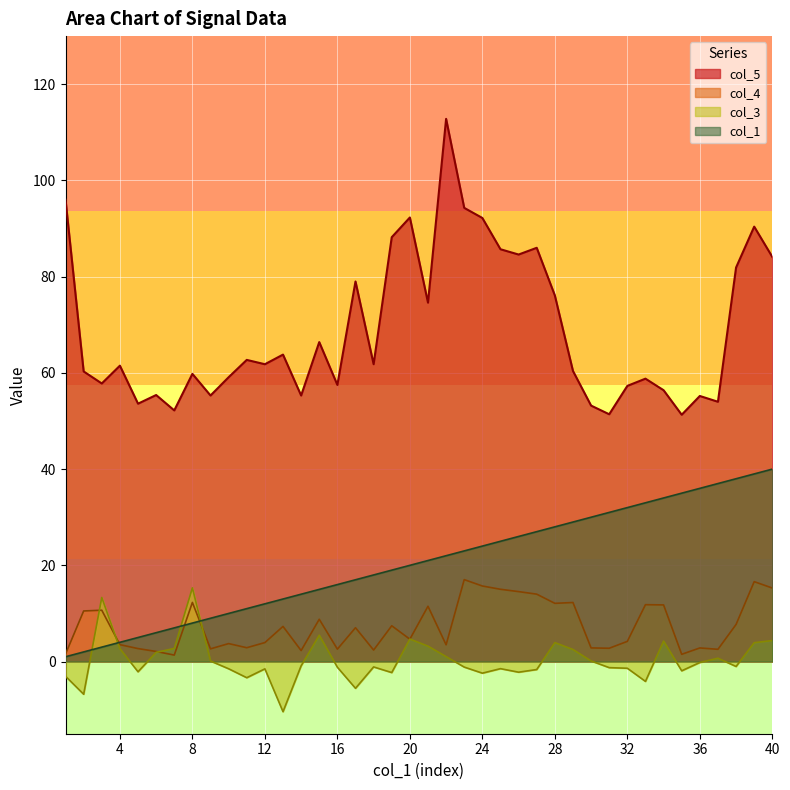

True or false: col_3 and col_1 cross at least once.

True